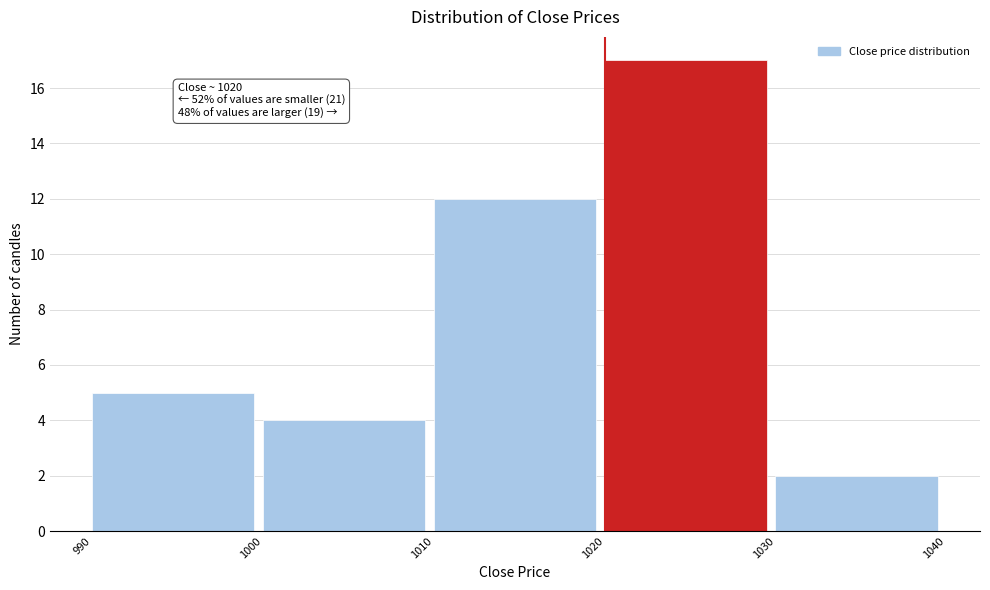

Which range on the x-axis has the tallest bar?

1020 to 1030